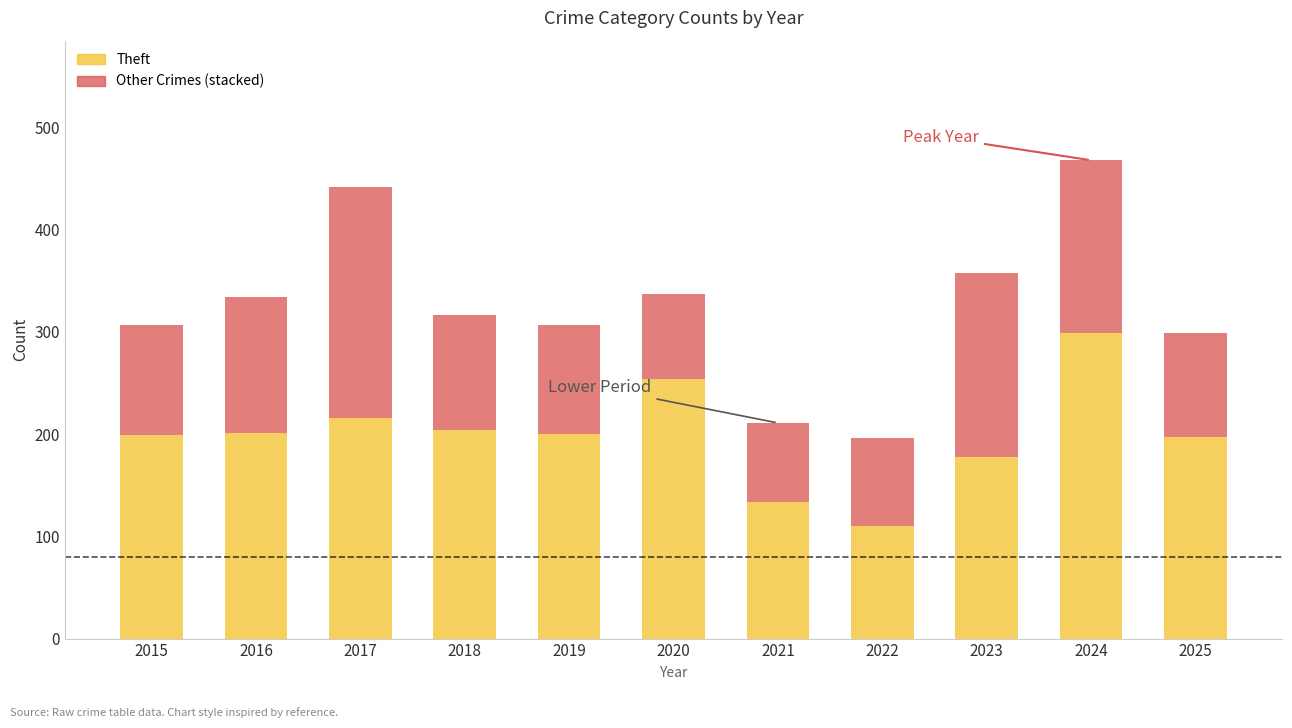

What is the total value across all series at 2019?

307